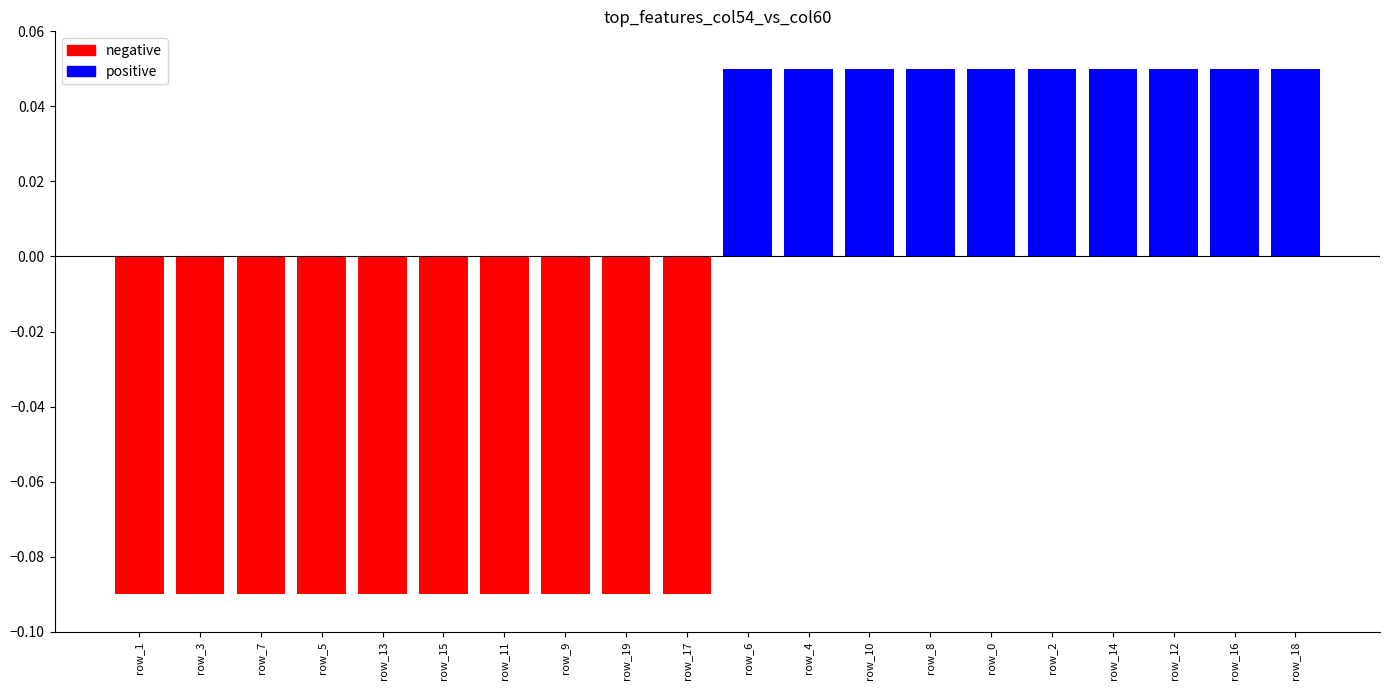

What is the sum of all values?

-0.4